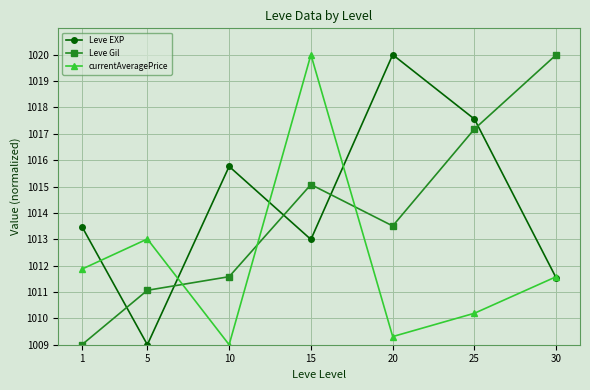

What is the sum of the Leve EXP values at 30 and 1?

2025.0